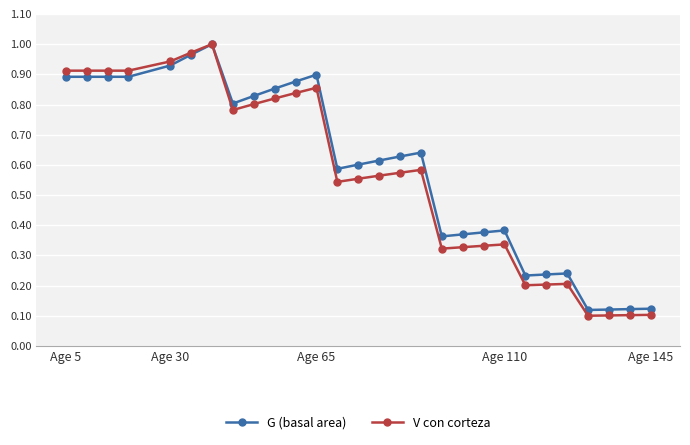

At how many categories does at least one series exceed 0?

28